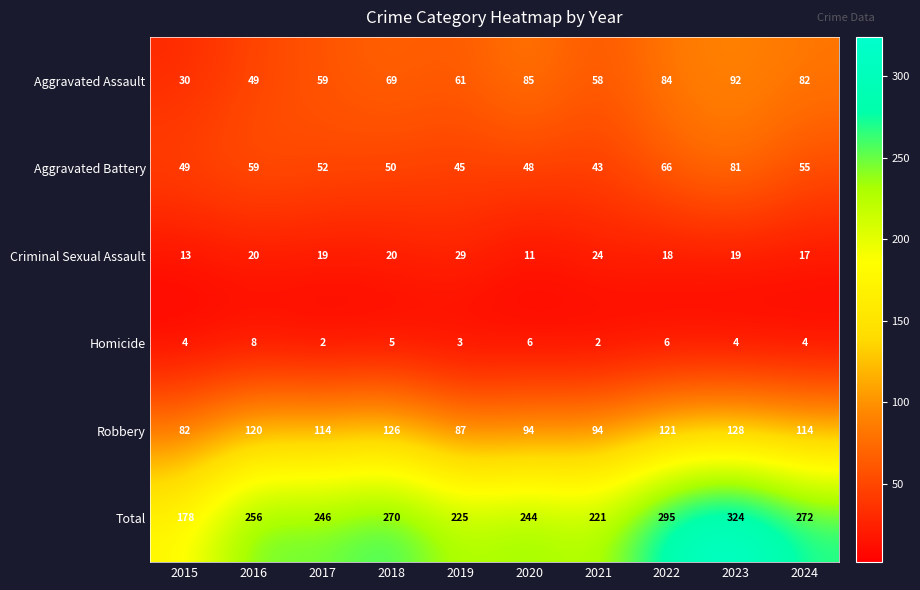

At which label does Total reach its minimum?

2015